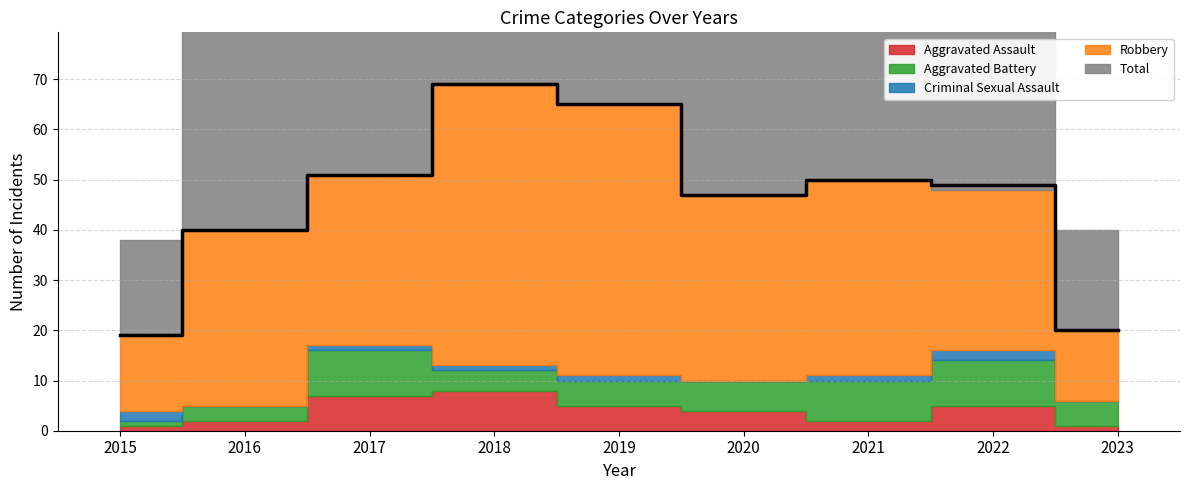

Reading right to left, list all the values displayed in this chart.

Aggravated Assault: 2023=1	2022=5	2021=2	2020=4	2019=5	2018=8	2017=7	2016=2	2015=1
Aggravated Battery: 2023=5	2022=9	2021=8	2020=6	2019=5	2018=4	2017=9	2016=3	2015=1
Criminal Sexual Assault: 2023=0	2022=2	2021=1	2020=0	2019=1	2018=1	2017=1	2016=0	2015=2
Robbery: 2023=14	2022=32	2021=39	2020=37	2019=54	2018=56	2017=34	2016=35	2015=15
Total: 2023=20	2022=49	2021=50	2020=47	2019=65	2018=69	2017=51	2016=40	2015=19